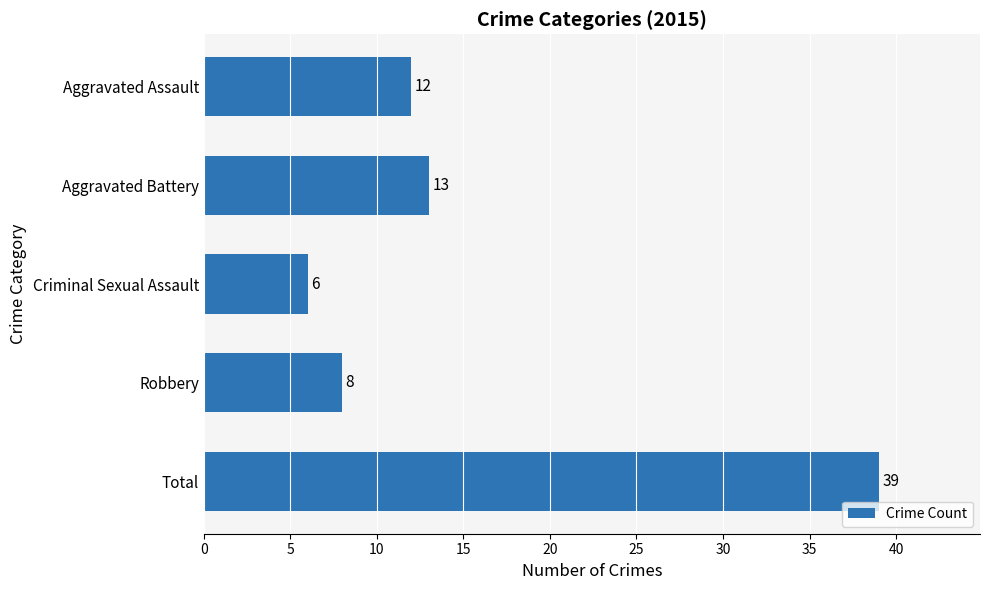

How many values are below 12?

2